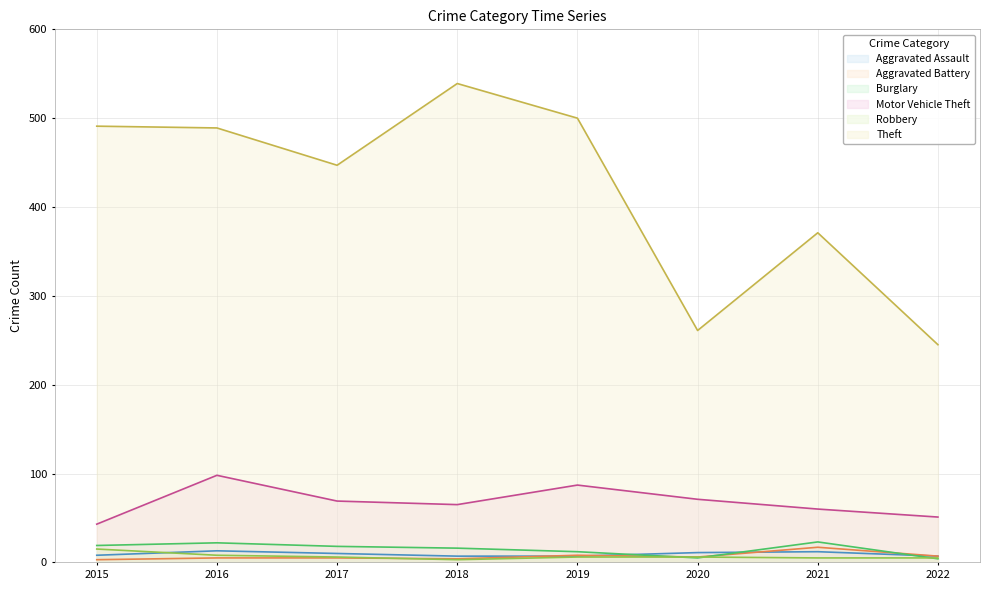

At 2015, list the series in order from largest to smallest.

Theft, Motor Vehicle Theft, Burglary, Robbery, Aggravated Assault, Aggravated Battery